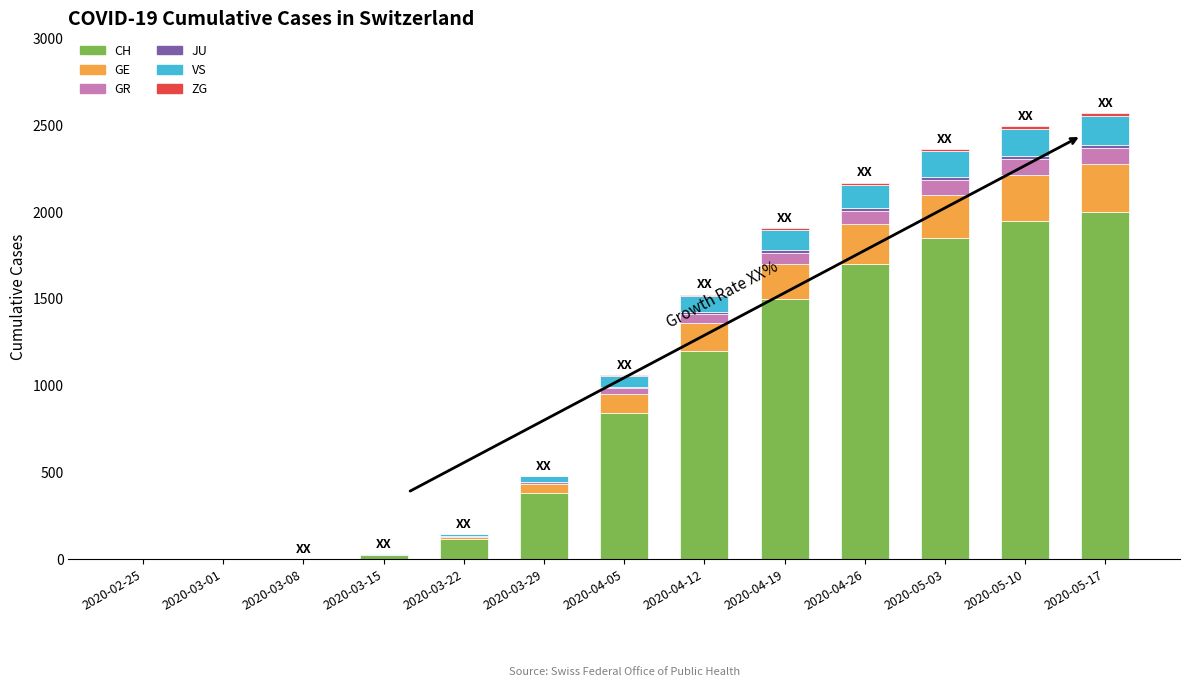

What is the highest value of the CH series?

2000